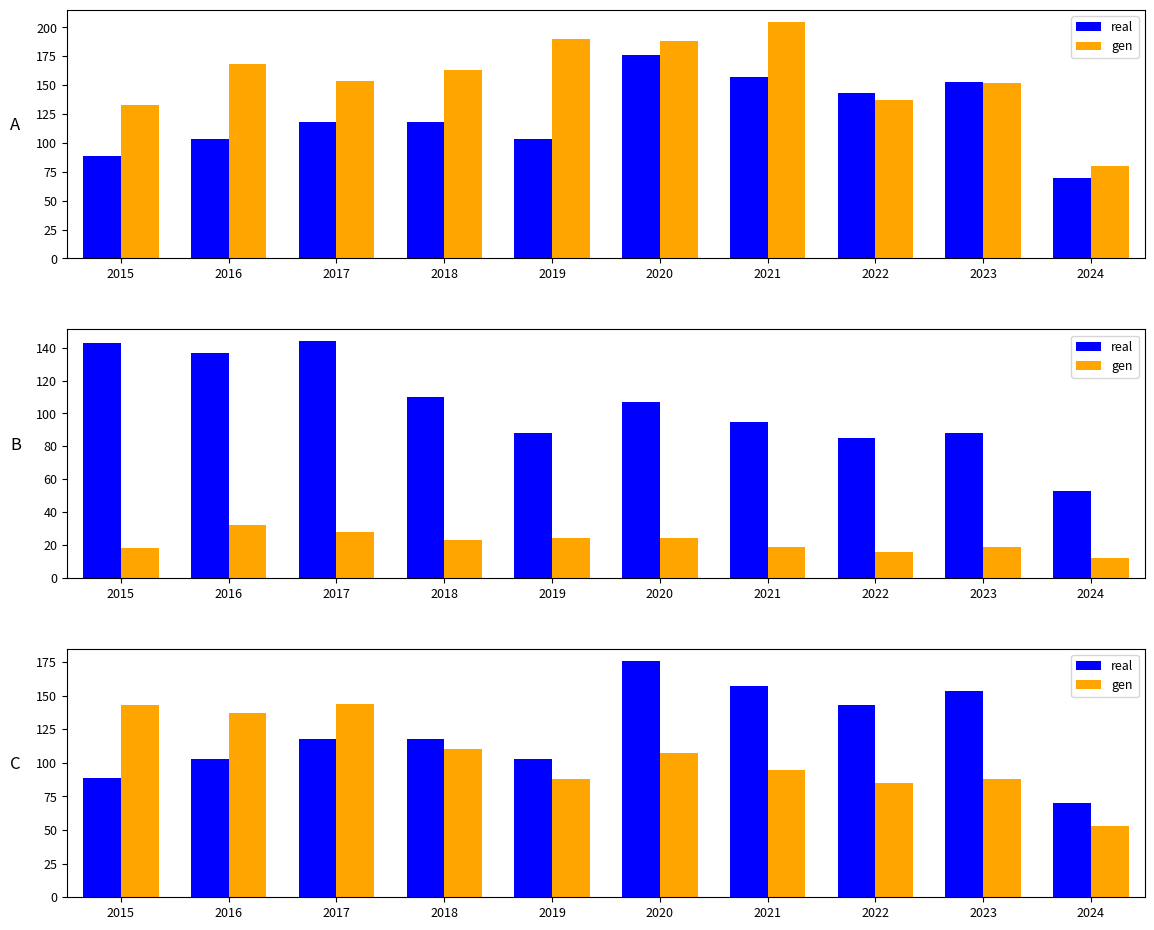

Rank the series by their maximum value, from highest to lowest.

real, gen